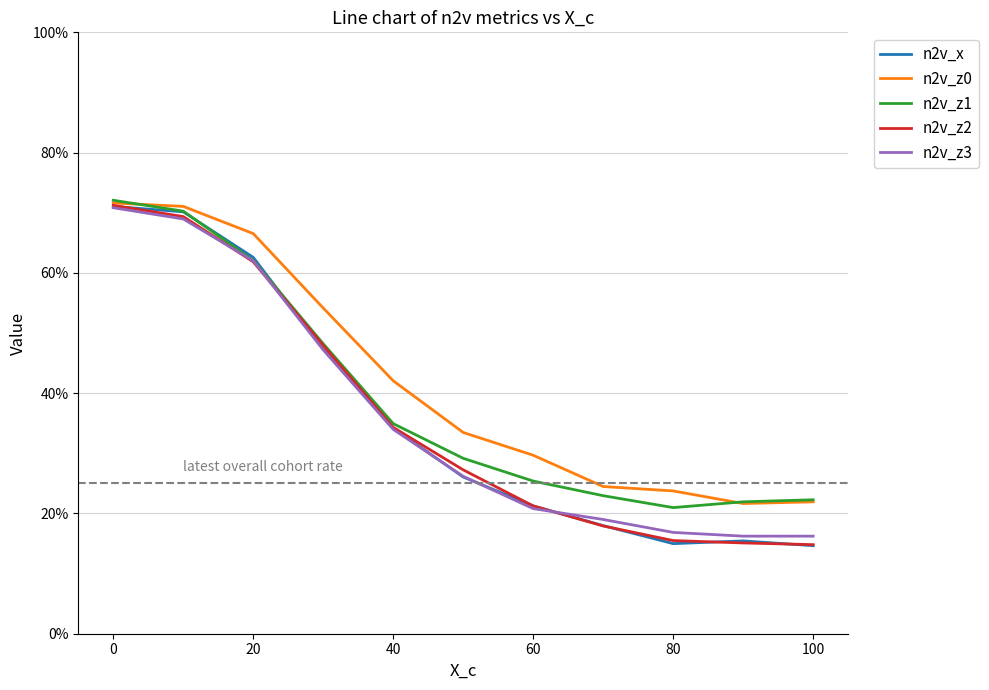

Which series has the largest total across all categories?

n2v_z0